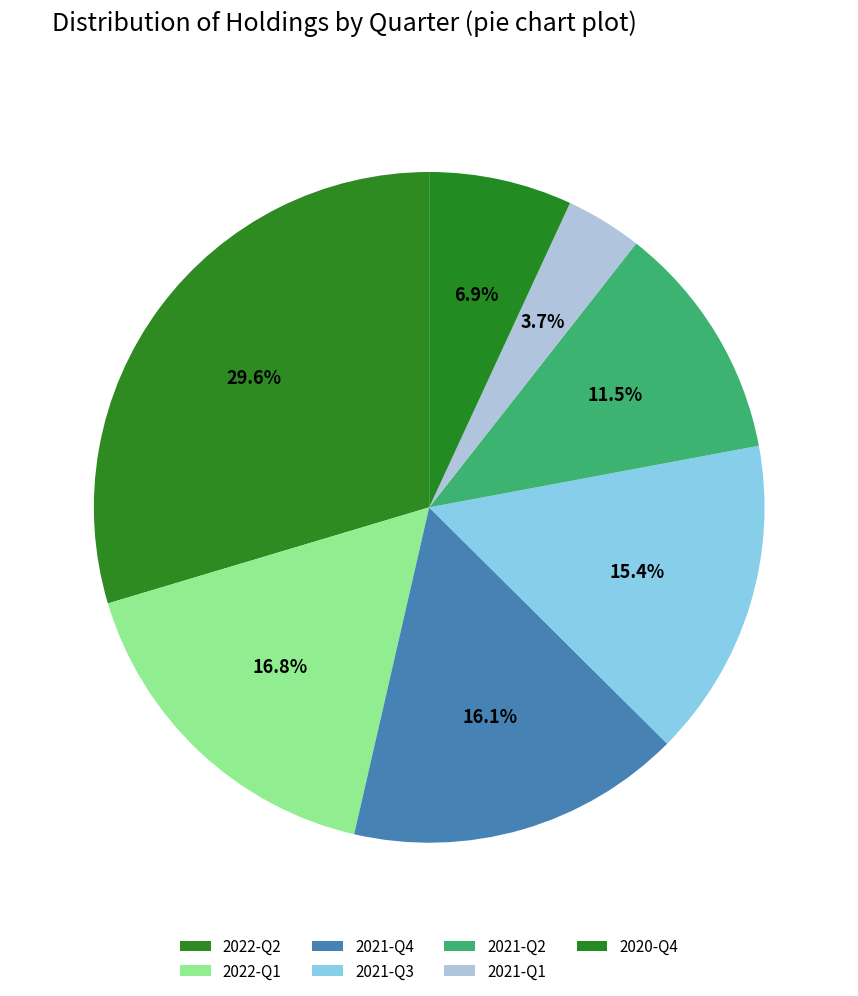

Rank the categories by value from lowest to highest.

2021-Q1, 2020-Q4, 2021-Q2, 2021-Q3, 2021-Q4, 2022-Q1, 2022-Q2